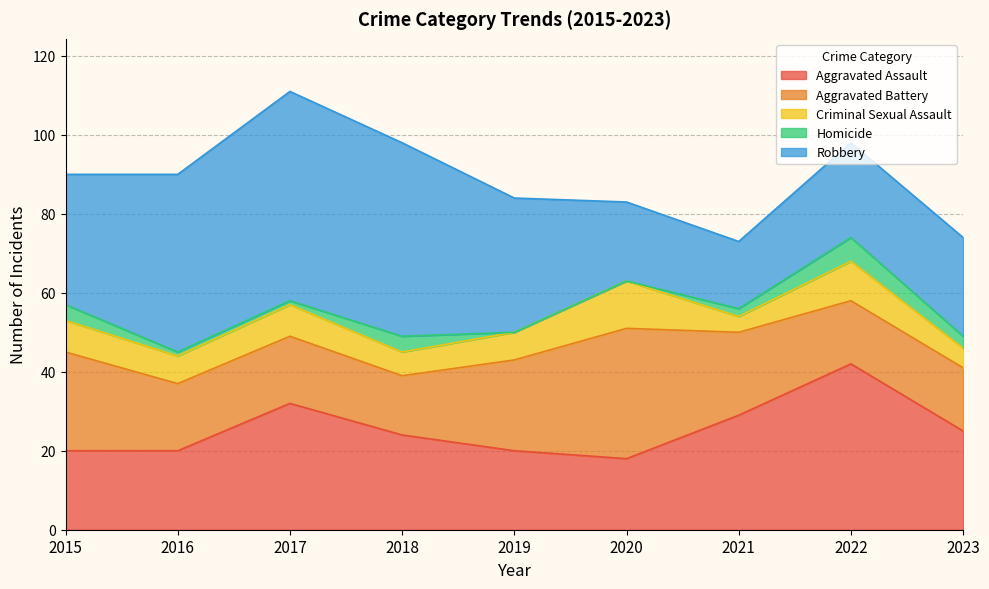

The value of Criminal Sexual Assault at 2021 is 4. True or false?

True